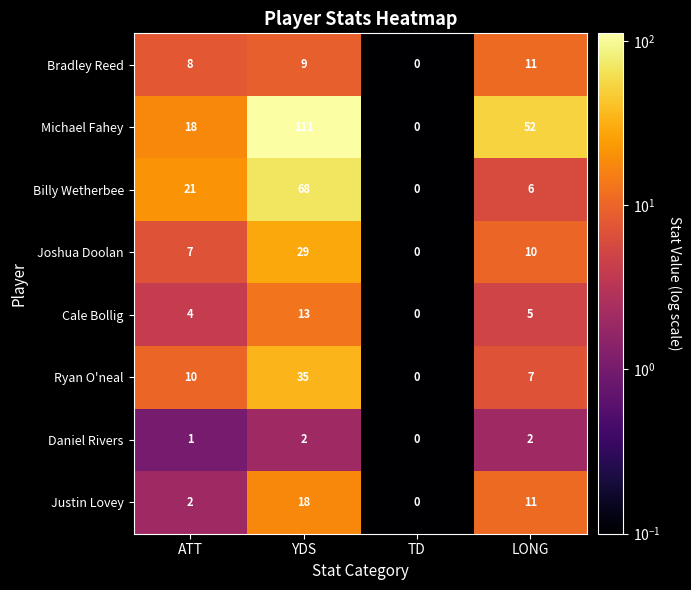

The Joshua Doolan series shows 6 at LONG. True or false?

False